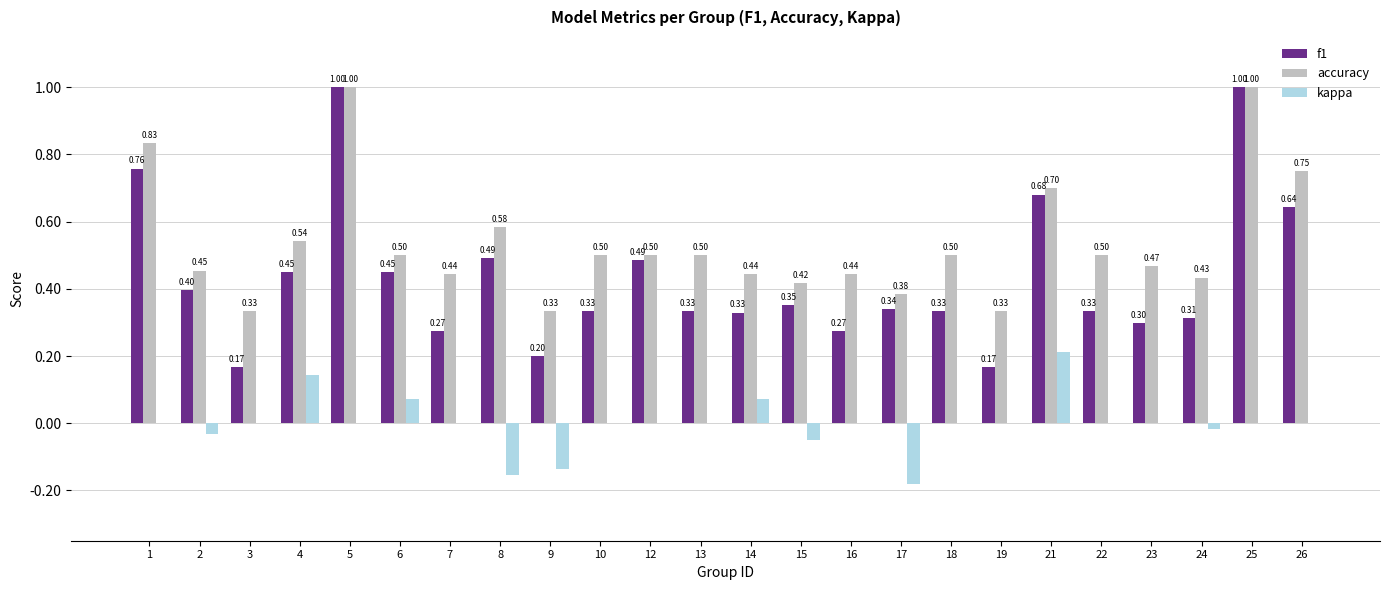

Which series has the largest total across all categories?

accuracy